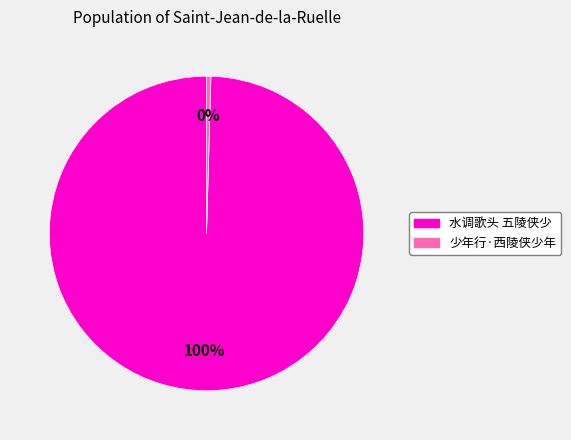

True or false: 少年行·西陵侠少年 accounts for 0% of the total.

True